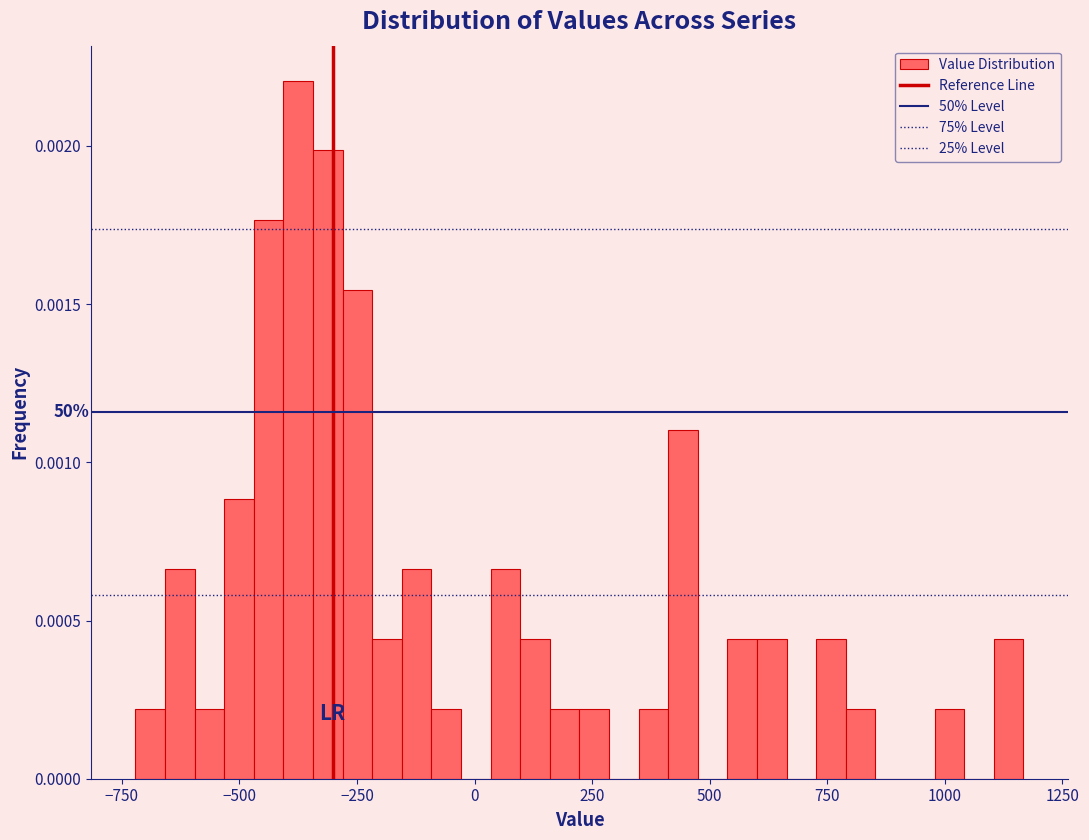

Around what value on the x-axis is the tallest bar? Give the approximate position of its centre, as read against the axis.

-350